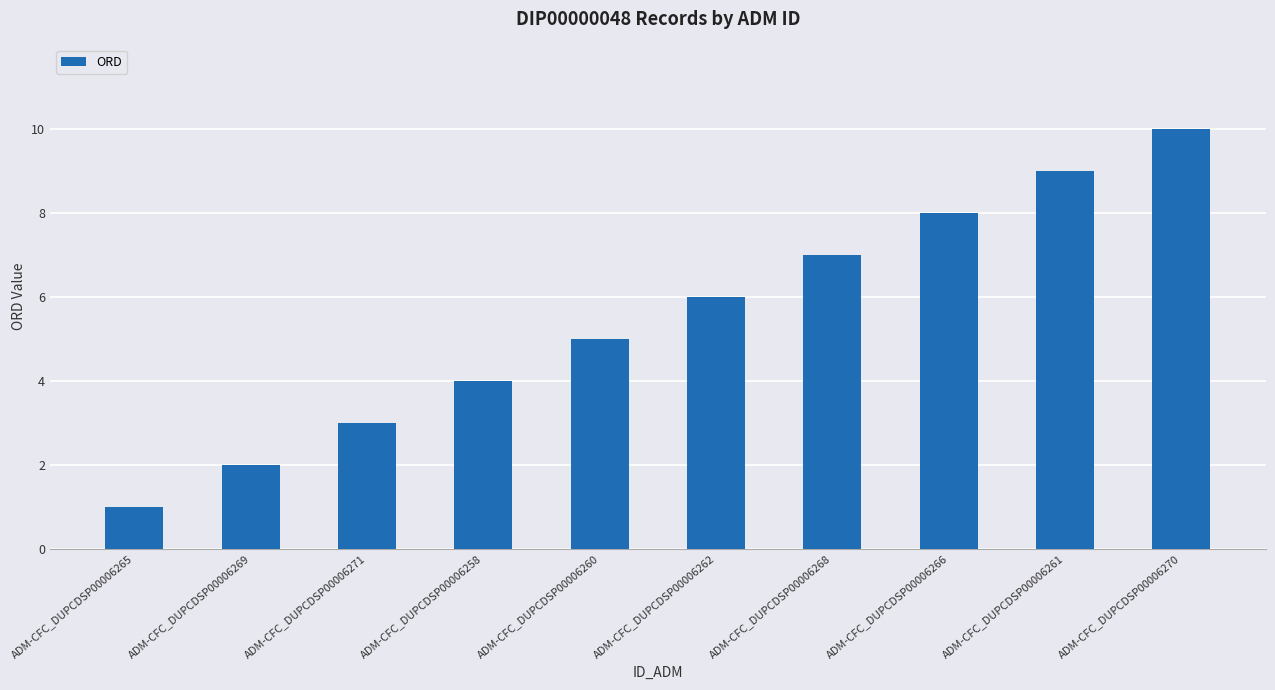

What is the difference between the values at ADM-CFC_DUPCDSP00006265 and ADM-CFC_DUPCDSP00006271?

2